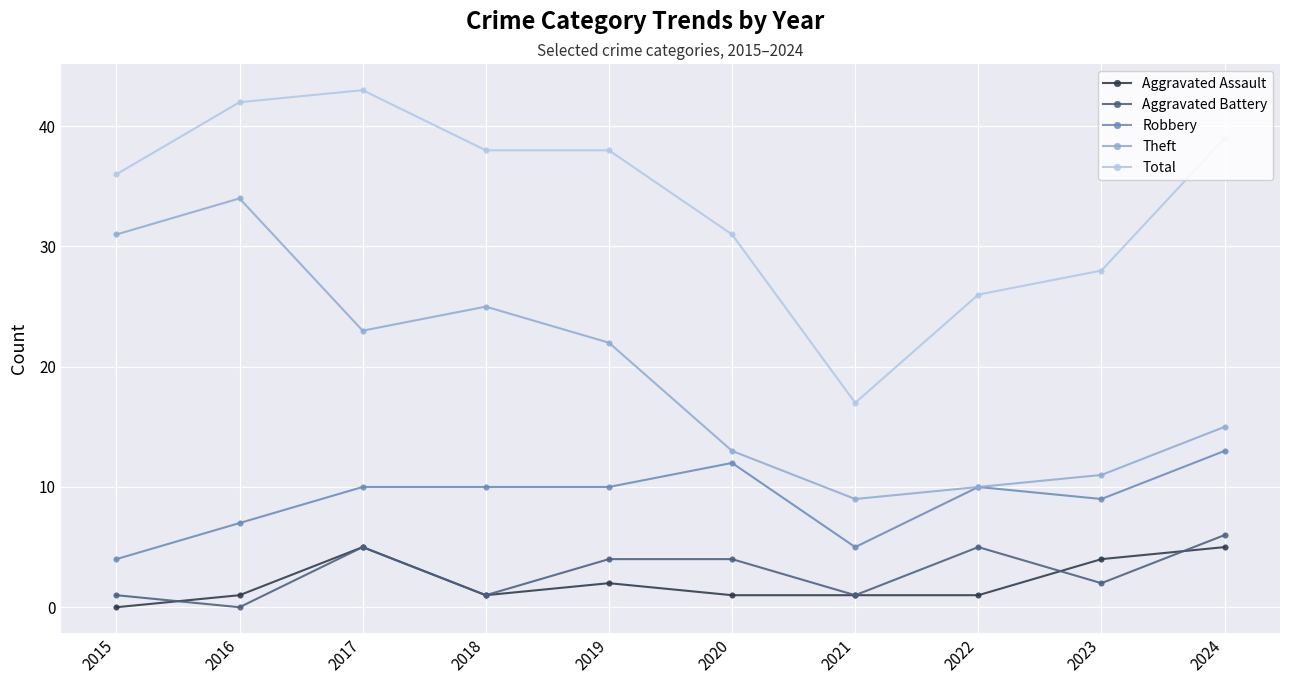

What are all the series names shown in the legend?

Aggravated Assault, Aggravated Battery, Robbery, Theft, Total